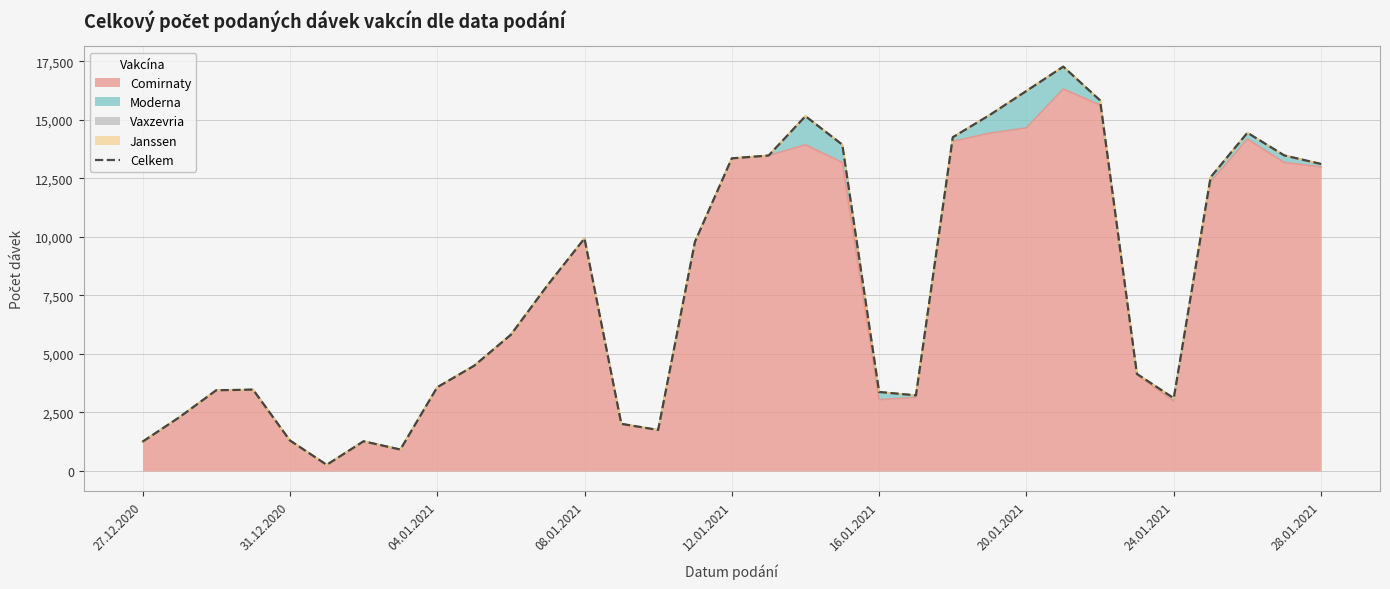

What is the highest value of the Comirnaty series?

16318